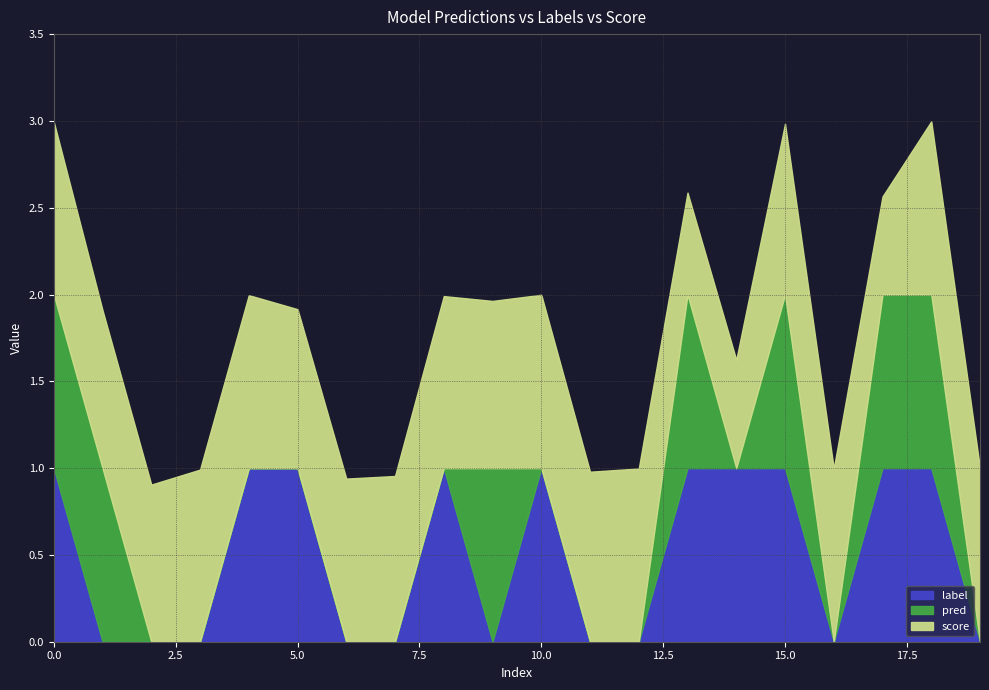

Where is the first local maximum for pred?

9